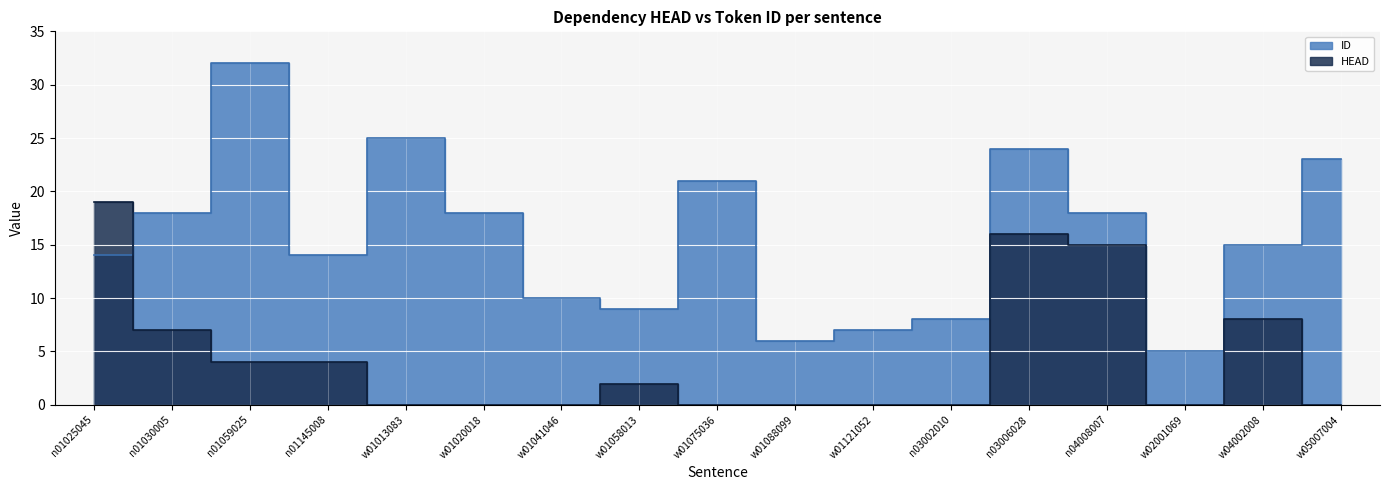

At which category is the sum across all series the highest?

n03006028